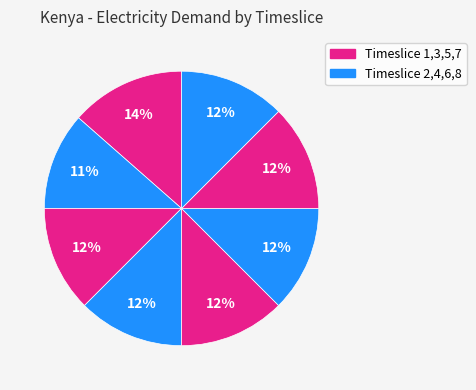

Count the number of slices in the pie.

8